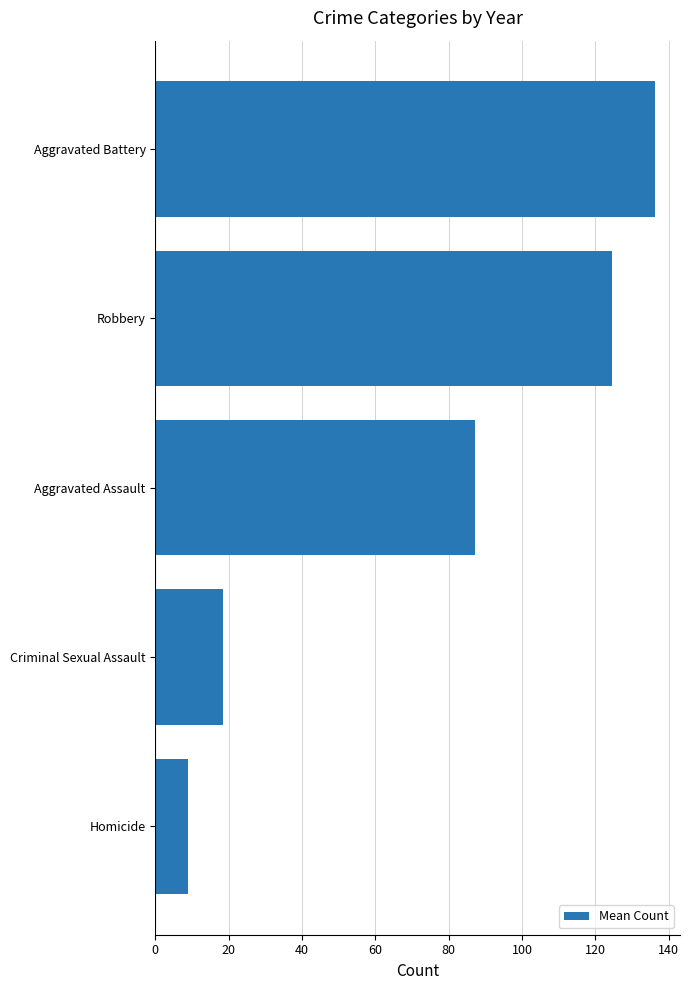

How many distinct data groups are displayed?

1